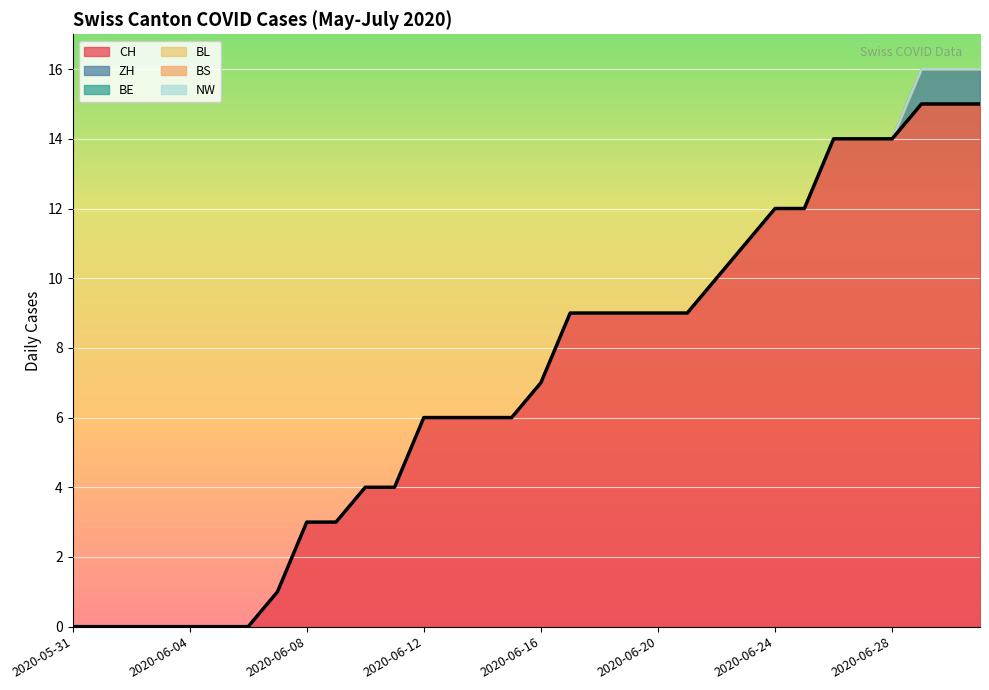

True or false: BE and ZH cross at least once.

False